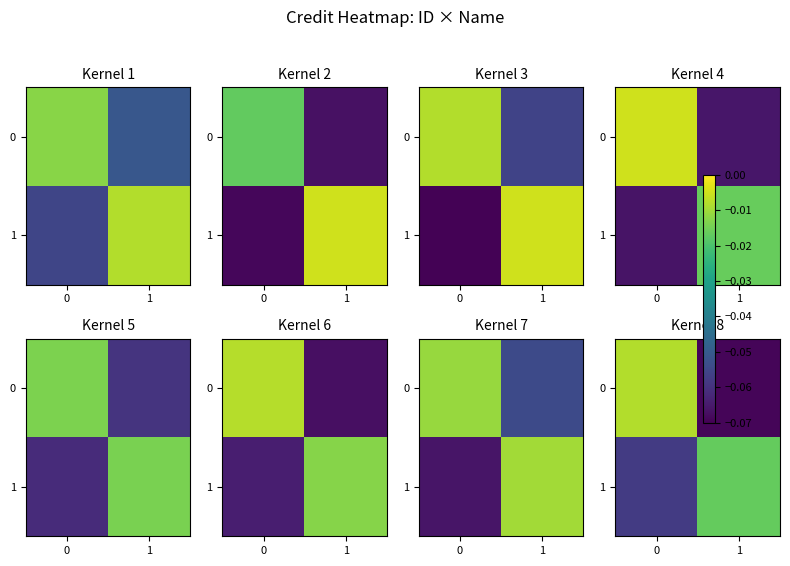

What is the difference between the maximum and minimum values in the 0 series?

0.1